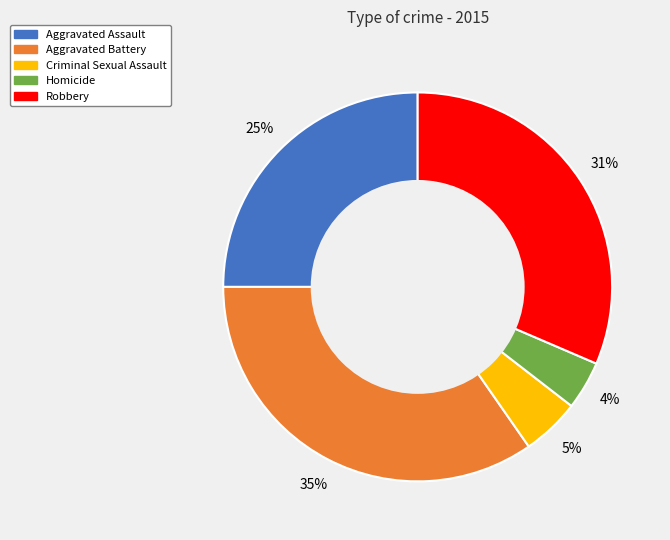

To the nearest percent, what is the difference between the Robbery and Aggravated Assault slice percentages?

6%